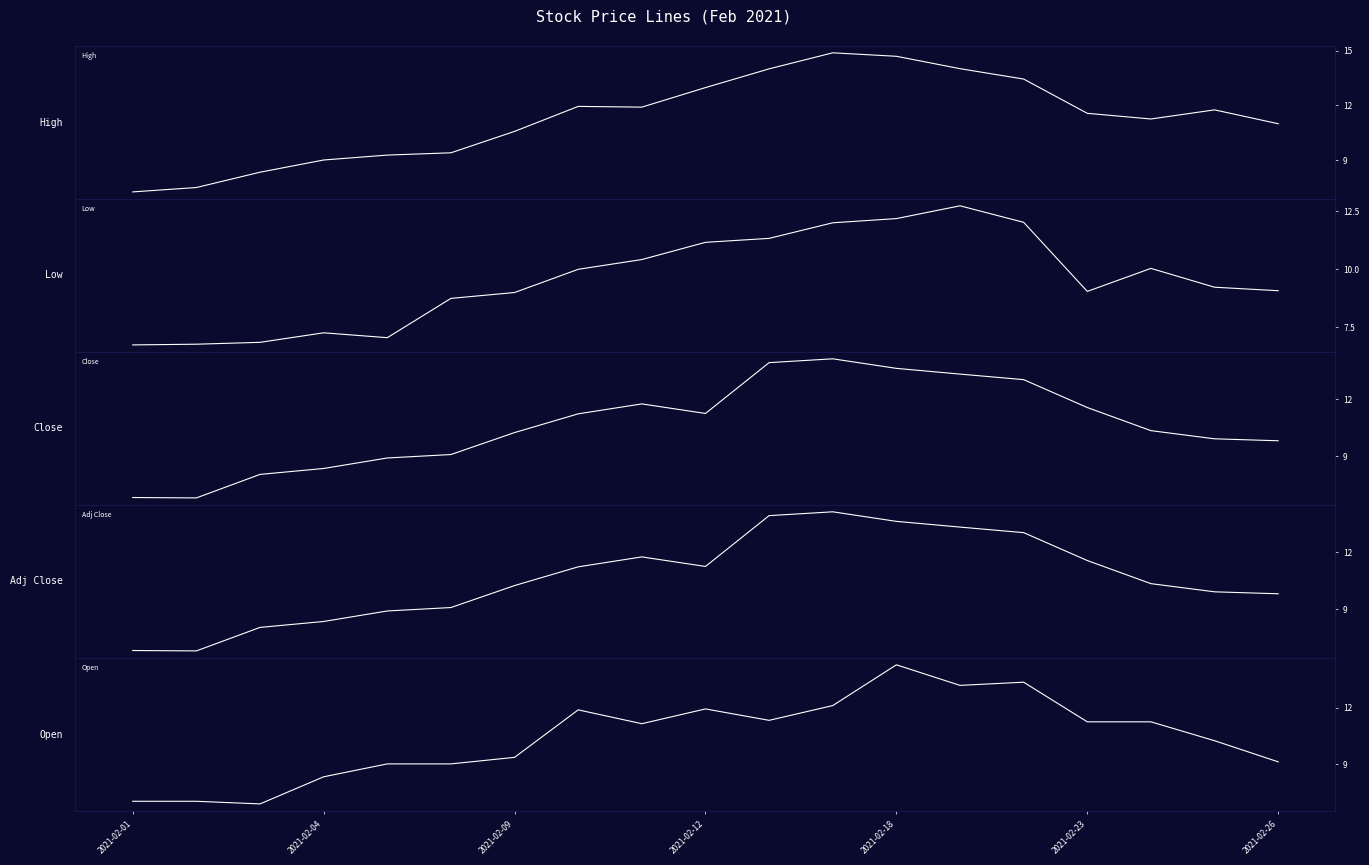

The Open series shows 9.1 at 2021-02-26. True or false?

True